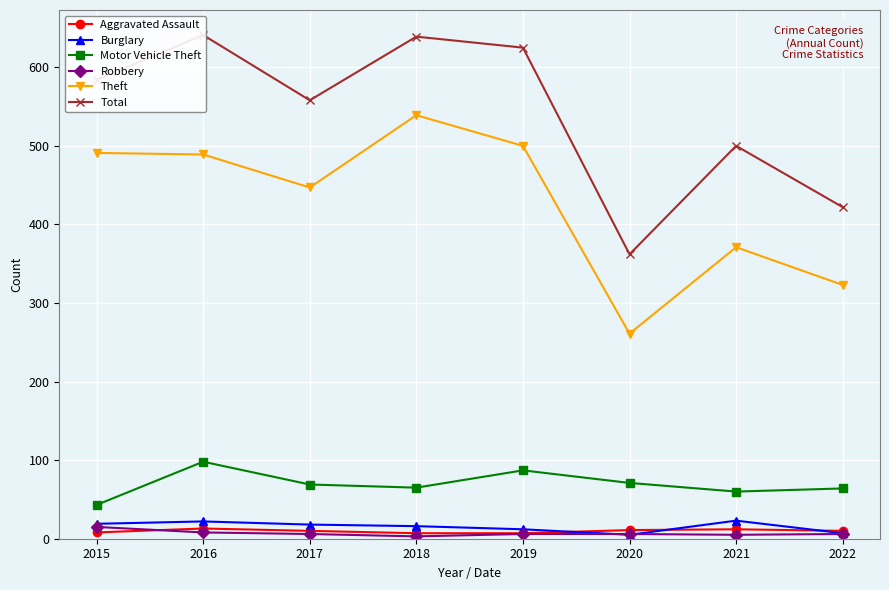

List the series in order of their peak value, lowest first.

Aggravated Assault, Robbery, Burglary, Motor Vehicle Theft, Theft, Total